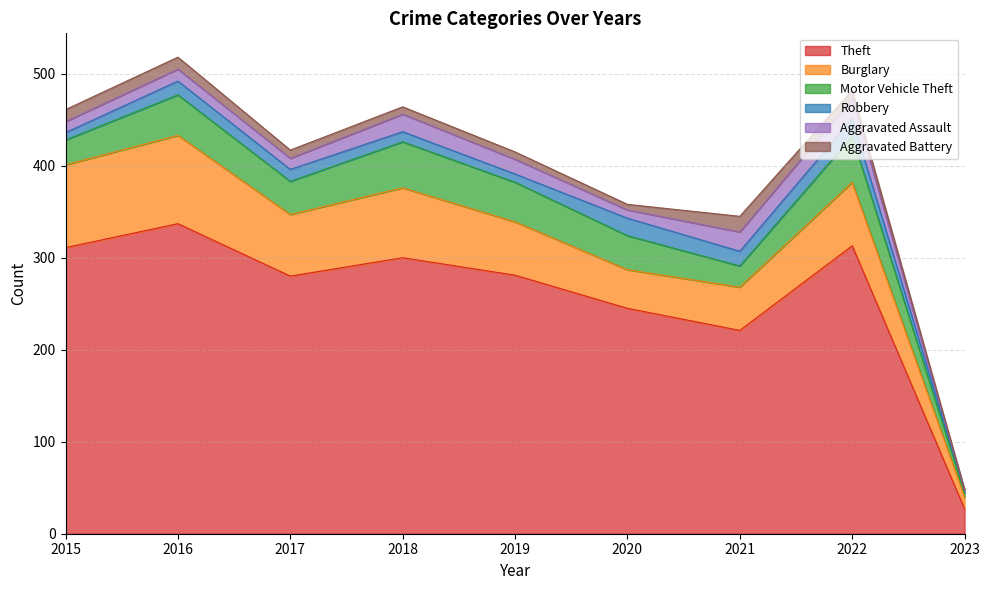

True or false: Motor Vehicle Theft and Aggravated Battery intersect in this chart.

False